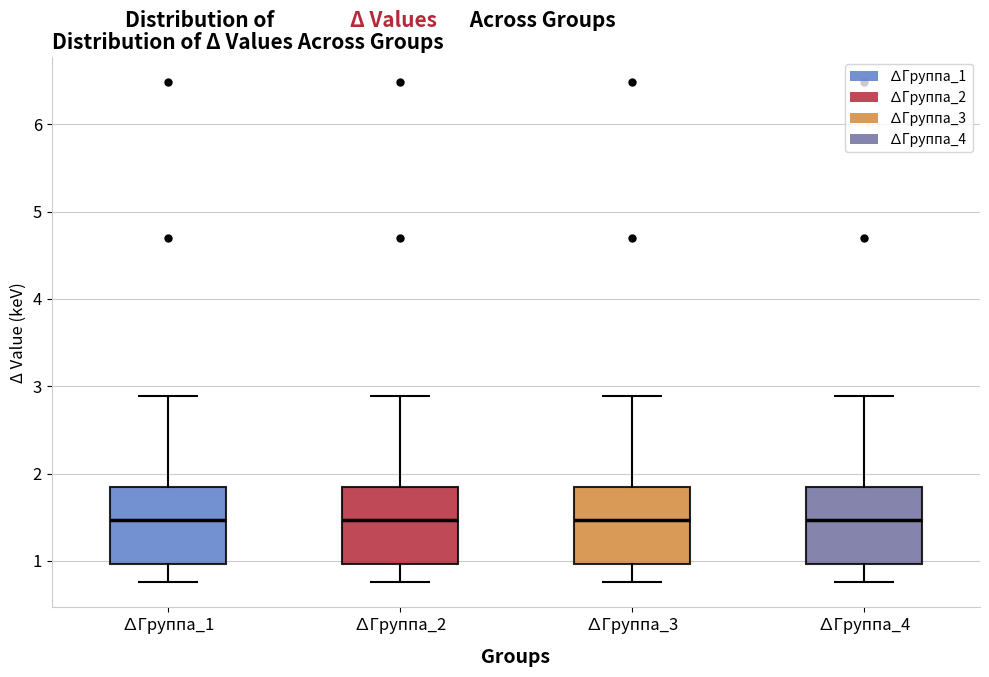

Reading left to right, read every box against the y-axis: the position of its median line, the range the box covers, and the ends of its whiskers. The values are not printed on the chart, so give them approximately, as read against the axis.

∆Группа_1: median 1.5, box 1.0 to 1.8, whiskers 0.8 to 2.9
∆Группа_2: median 1.5, box 1.0 to 1.8, whiskers 0.8 to 2.9
∆Группа_3: median 1.5, box 1.0 to 1.8, whiskers 0.8 to 2.9
∆Группа_4: median 1.5, box 1.0 to 1.8, whiskers 0.8 to 2.9